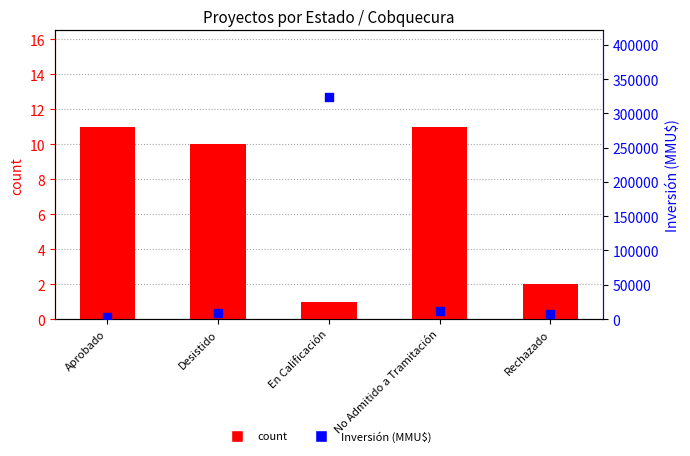

Which series reaches the maximum Y coordinate?

Inversión (MMU$)